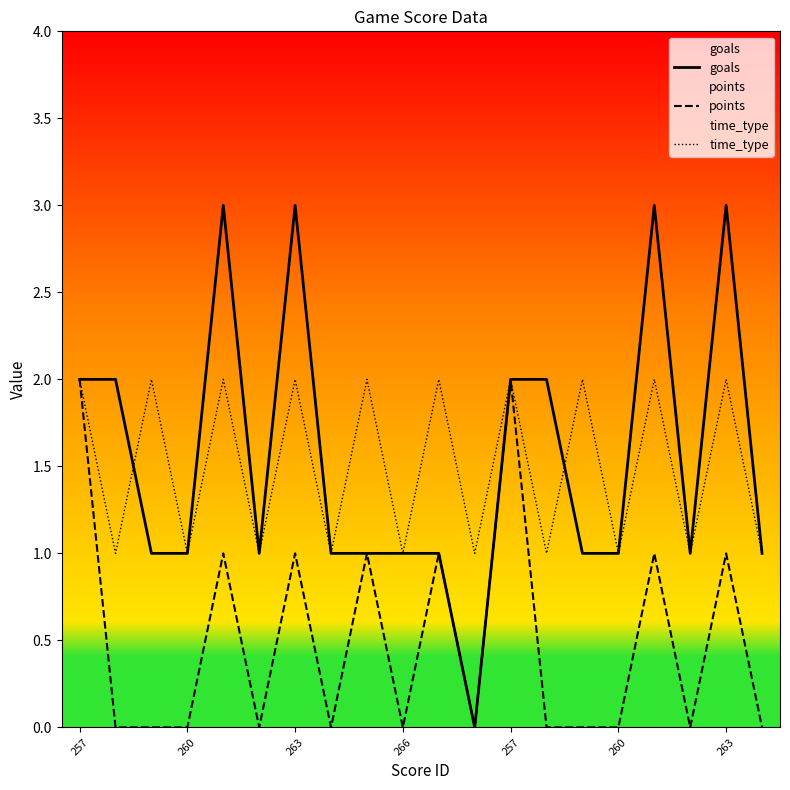

Reading left to right, extract all data points from this chart.

goals: 2	2	1	1	3	1	3	1	1	1	1	0	2	2	1	1	3	1	3	1
points: 2	0	0	0	1	0	1	0	1	0	1	0	2	0	0	0	1	0	1	0
time_type: 2	1	2	1	2	1	2	1	2	1	2	1	2	1	2	1	2	1	2	1